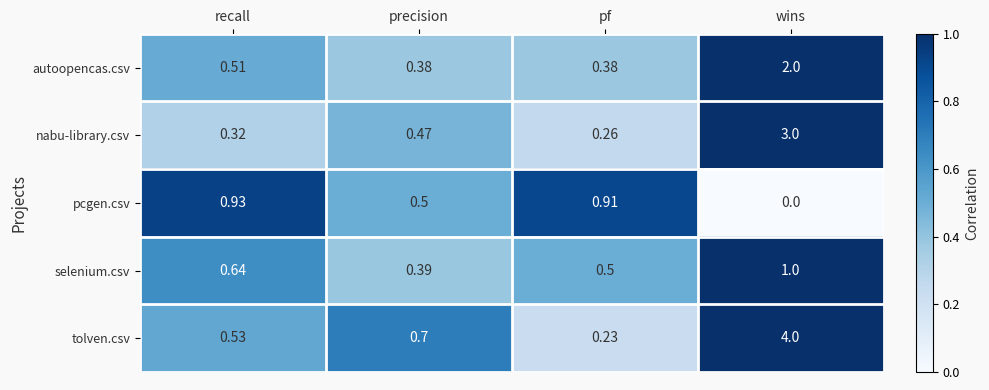

Which series has the widest spread of values?

tolven.csv